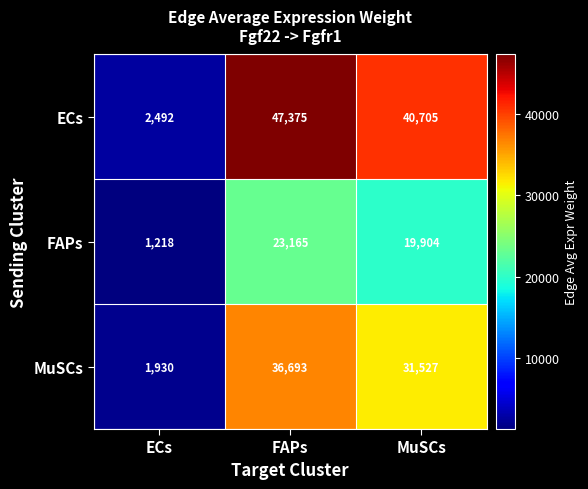

At FAPs, list the series in order from largest to smallest.

ECs, MuSCs, FAPs